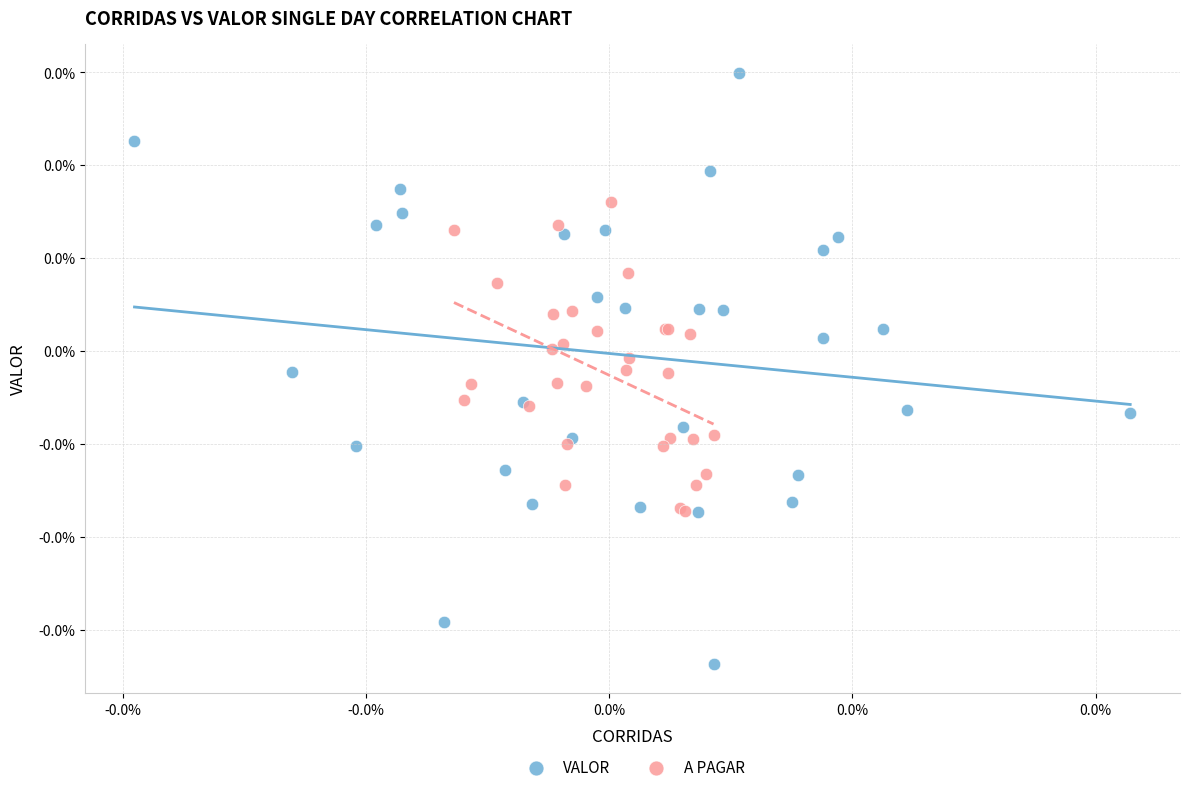

Which series reaches the maximum Y coordinate?

VALOR